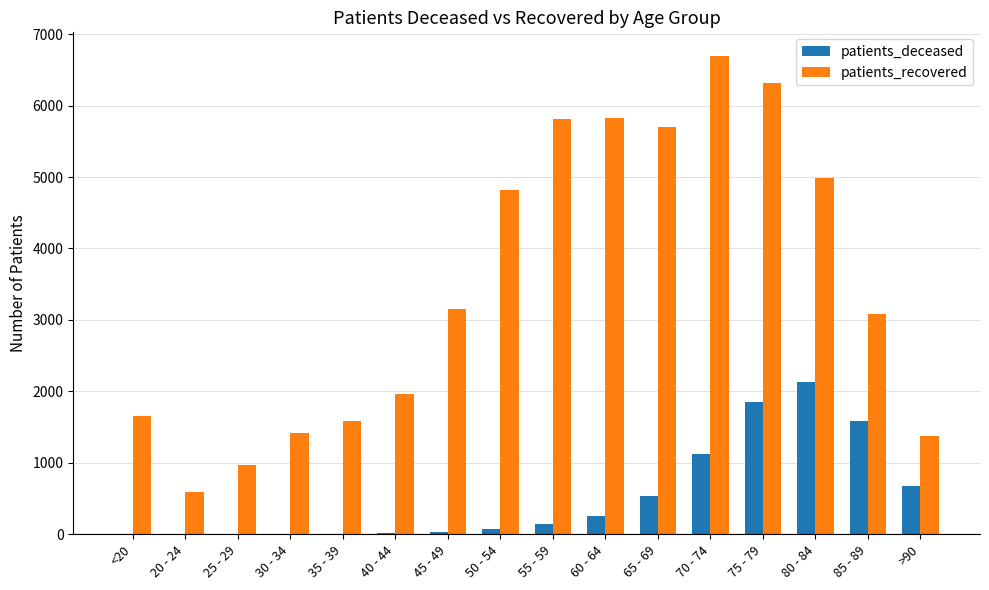

At which category is the sum across all series the highest?

75 - 79